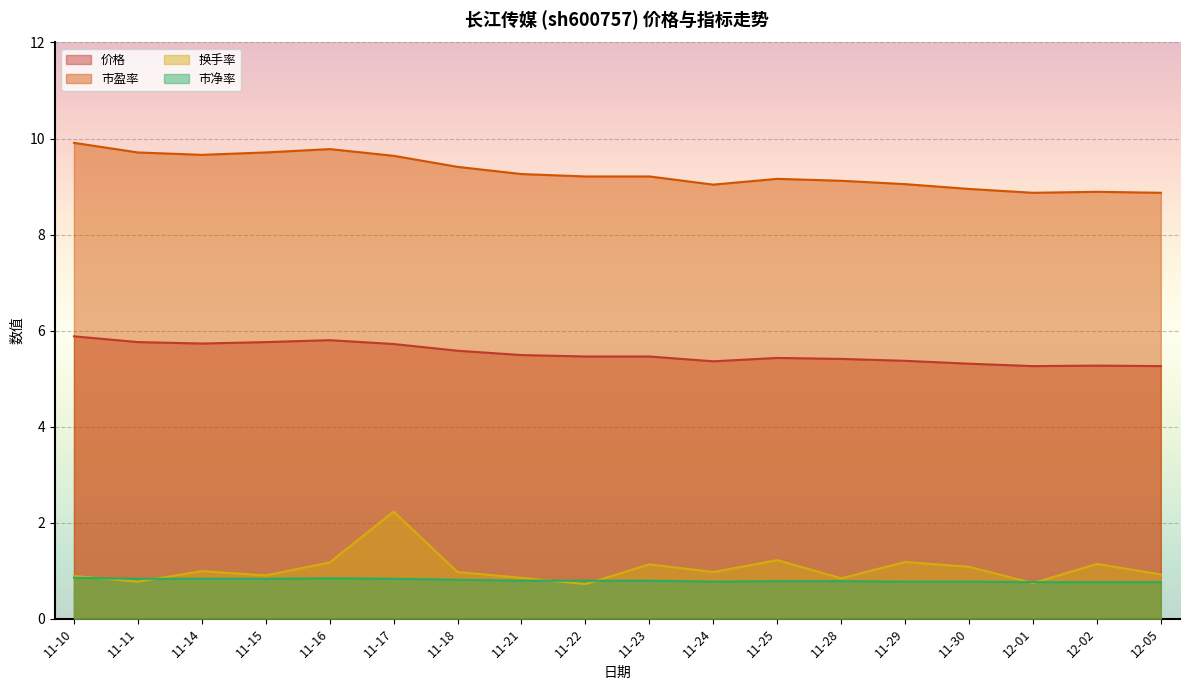

What are all the series names shown in the legend?

价格, 市盈率, 换手率, 市净率